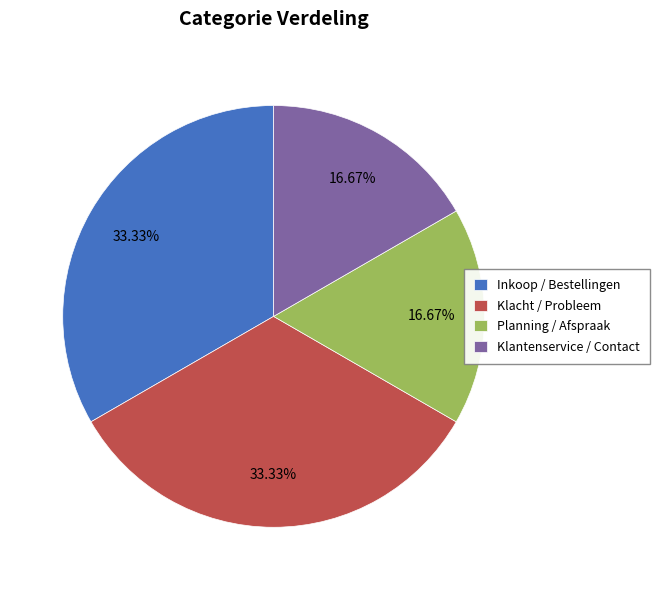

To the nearest percent, what is the difference between the Klacht / Probleem and Klantenservice / Contact slice percentages?

17%